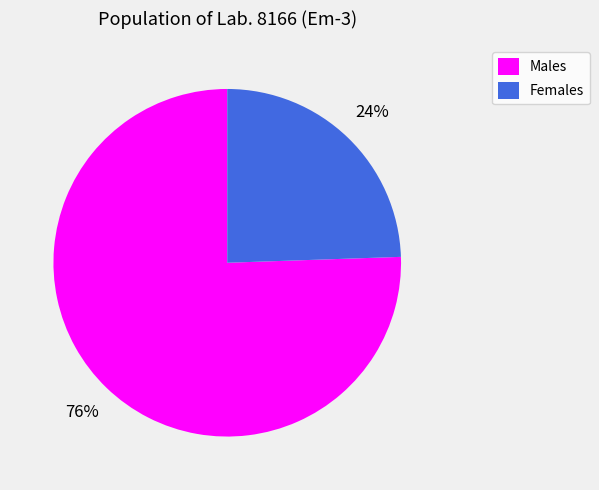

Which has a higher value, Females or Males?

Males